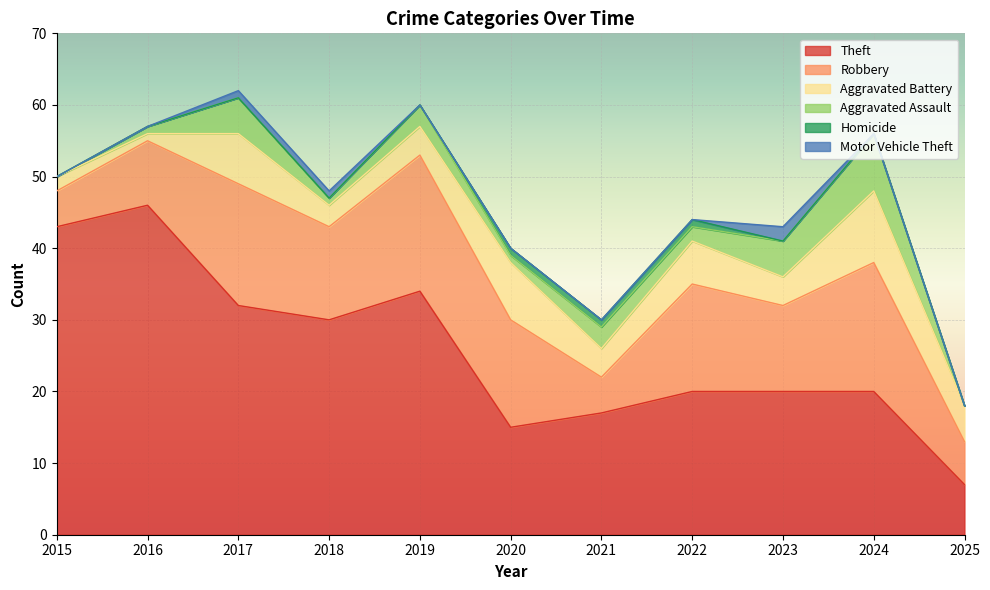

Which series has the largest range (max minus min)?

Theft